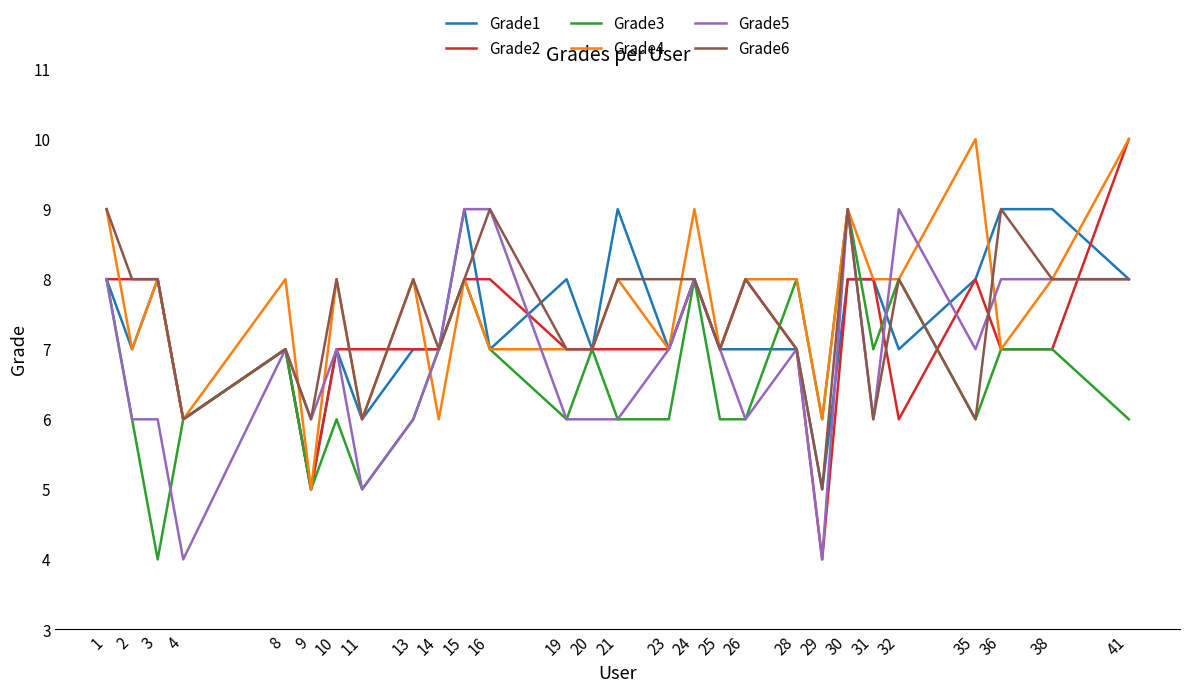

Which series has the largest range (max minus min)?

Grade2